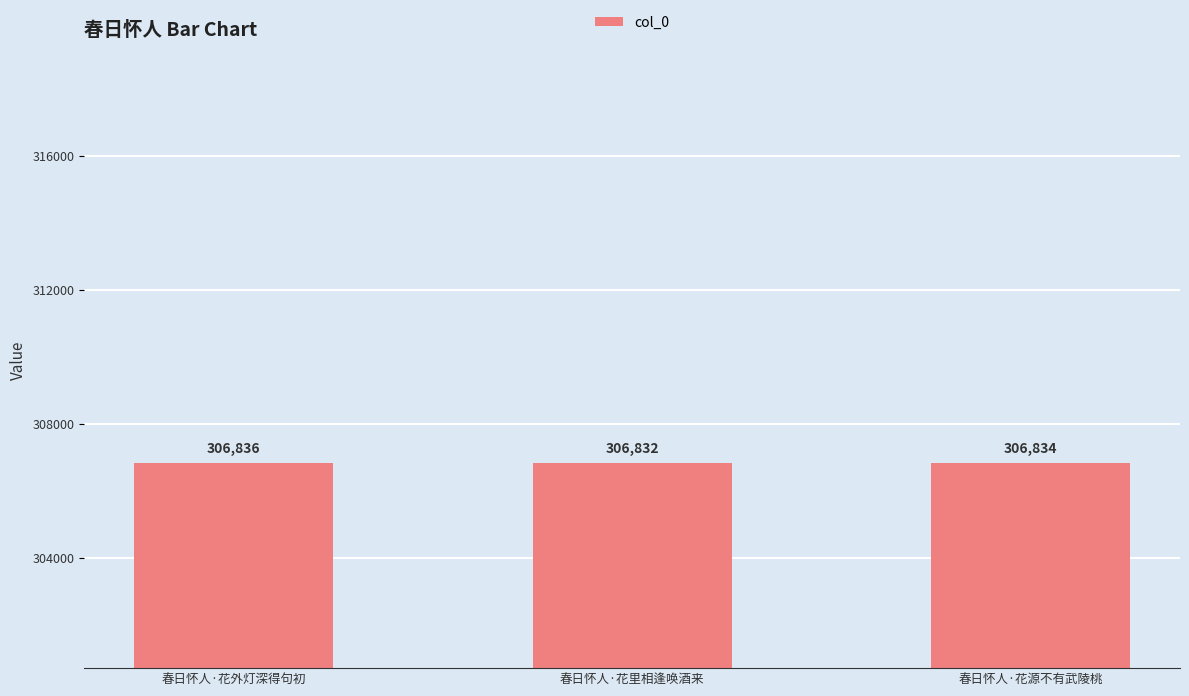

Is it true that the value at 春日怀人·花里相逢唤酒来 is 306832?

True